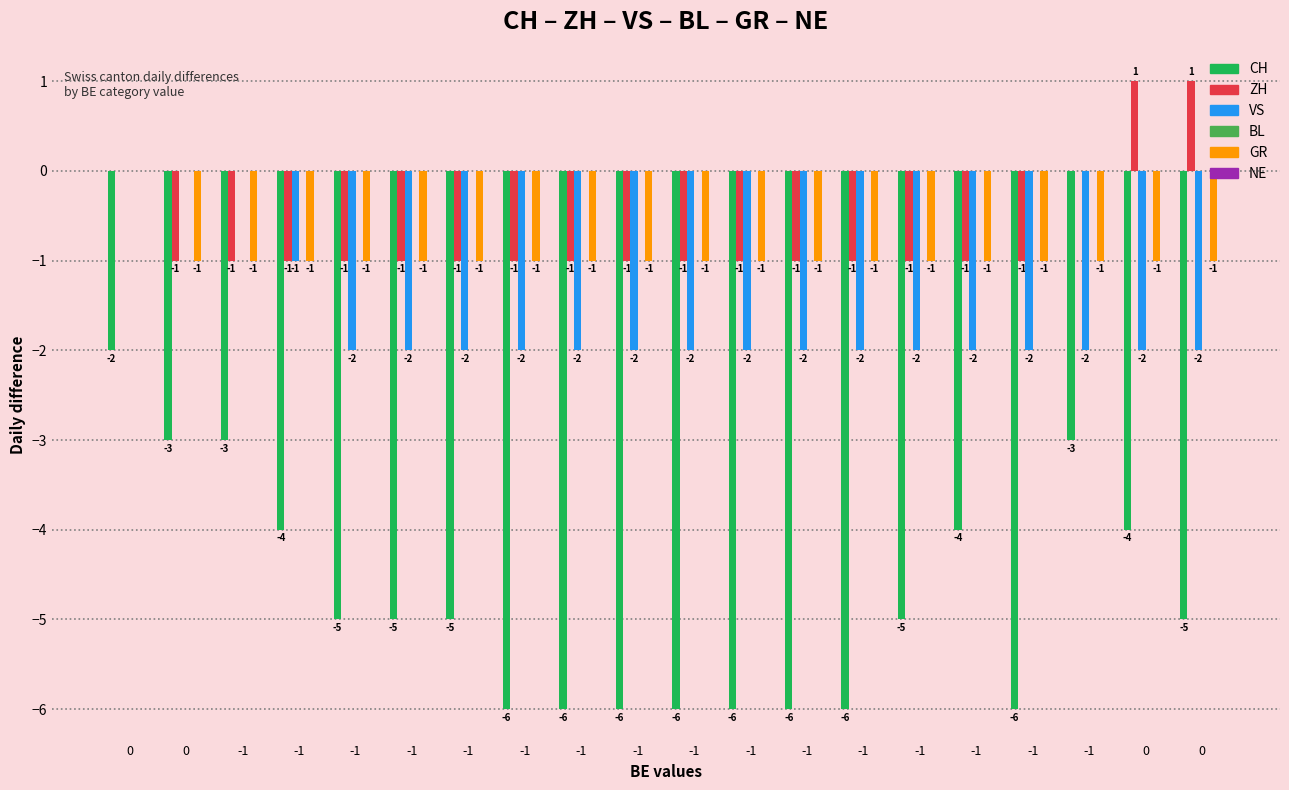

How many distinct data groups are displayed?

4